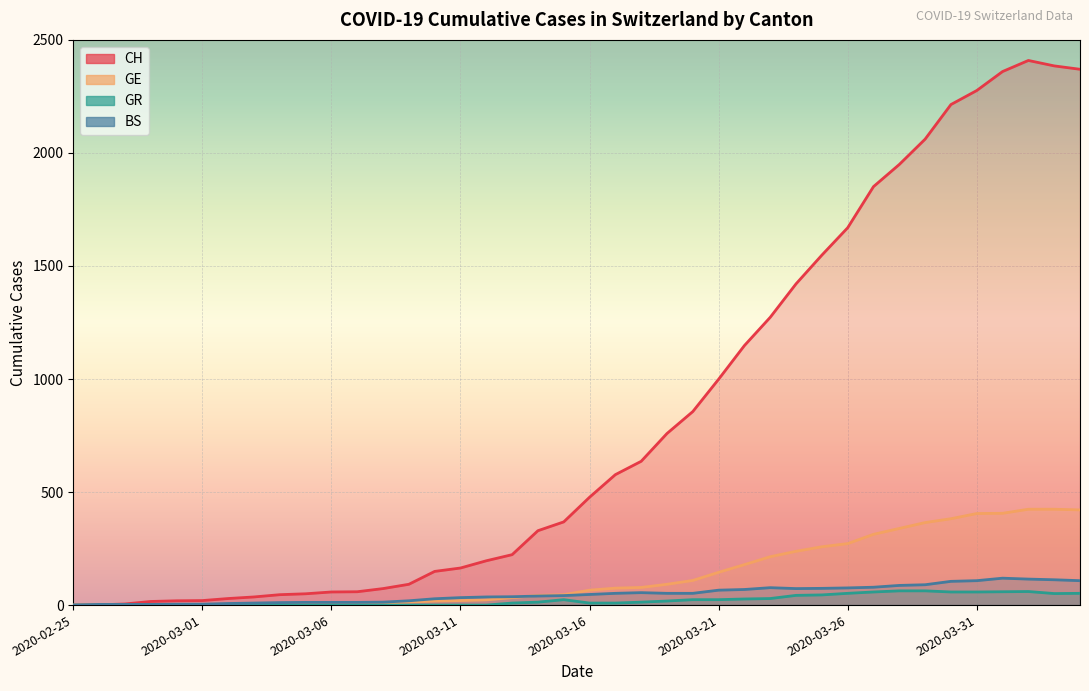

Rank the series at 2020-03-24 from highest to lowest value.

CH, GE, BS, GR